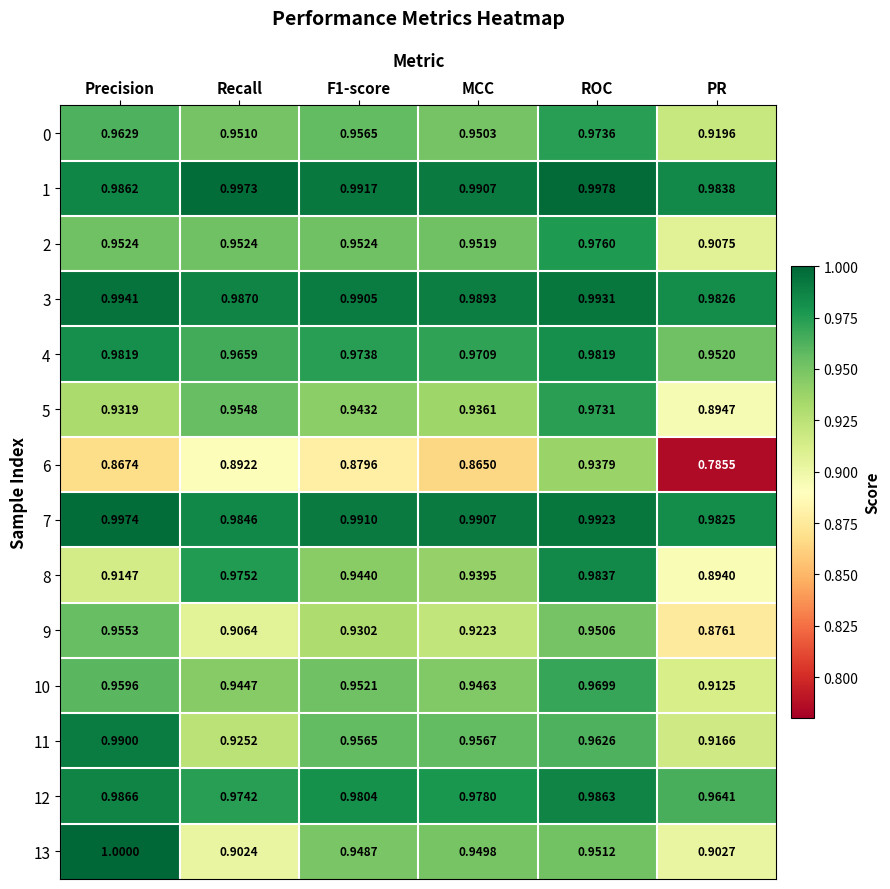

At which category is the sum across all series the highest?

ROC